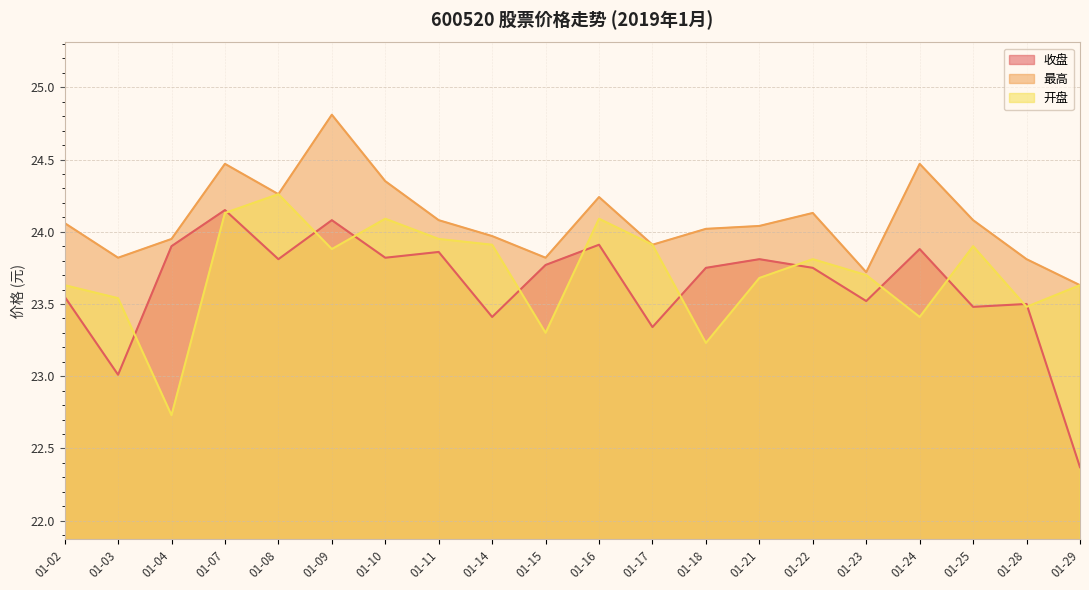

What is the total value across all series at 01-18?

71.0